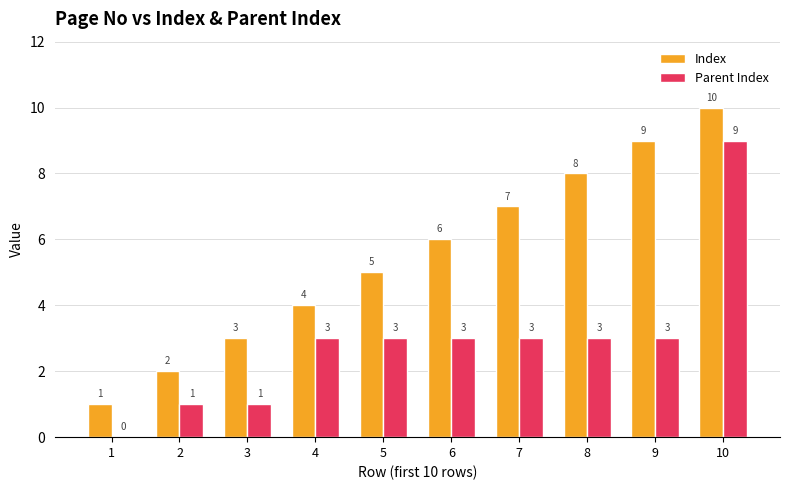

Between 1 and 5, which series saw the biggest shift?

Index